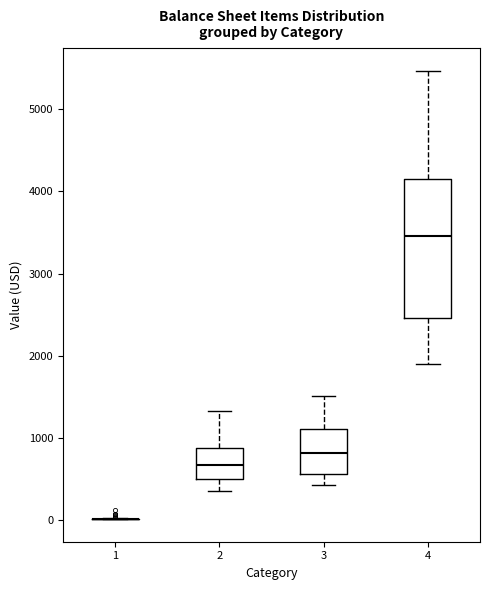

Reading left to right, transcribe this box plot: for each box, give where its median line is, the range the box spans, and where its two whiskers end, as read against the y-axis. The values are not printed on the chart, so give them approximately, as read against the axis.

1: box collapsed to a line at 0, whiskers 0 to 0
2: median 700, box 500 to 900, whiskers 400 to 1300
3: median 800, box 600 to 1100, whiskers 400 to 1500
4: median 3500, box 2500 to 4100, whiskers 1900 to 5500